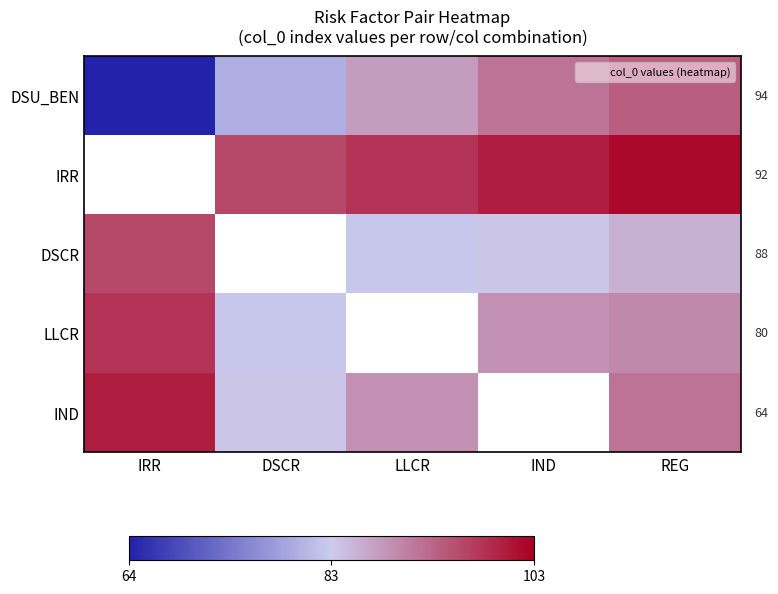

How many data points does each series have?

5